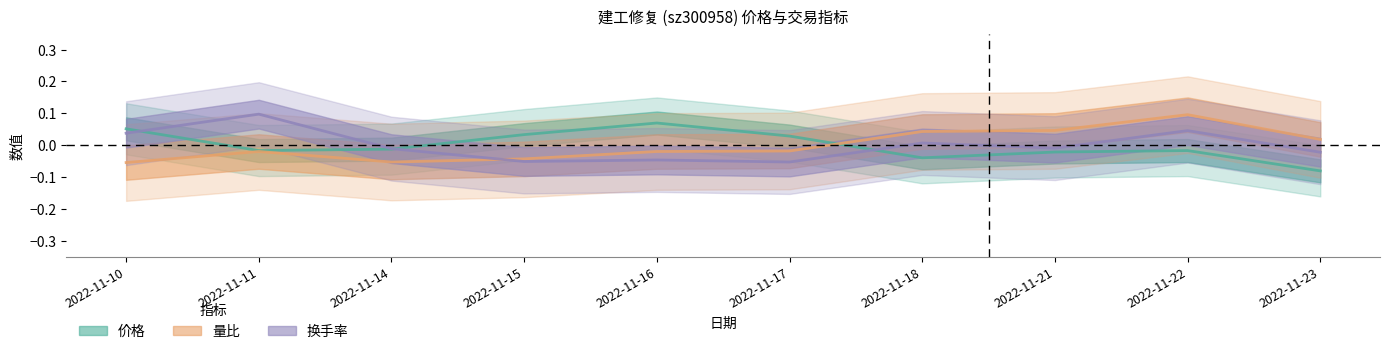

Does the chart have visible grid lines?

No